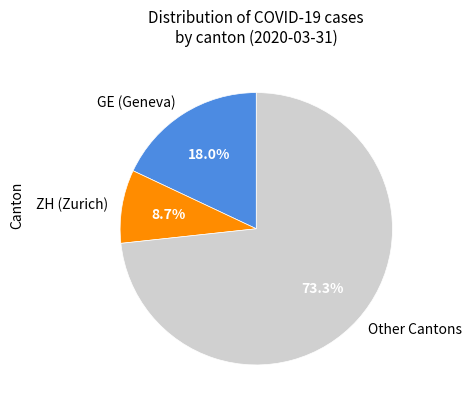

Is the sum of ZH (Zurich) and Other Cantons greater than half?

Yes